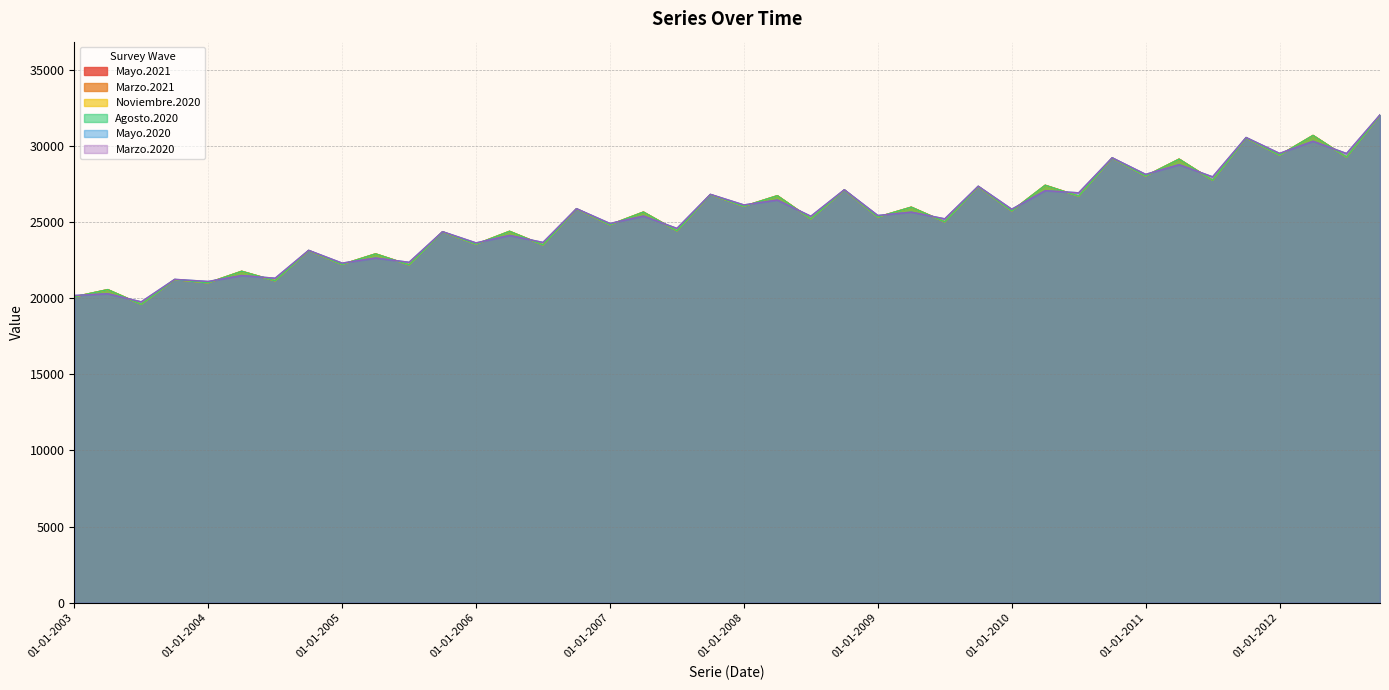

True or false: Marzo.2020 has a value of 22631 at 01-04-2005.

True